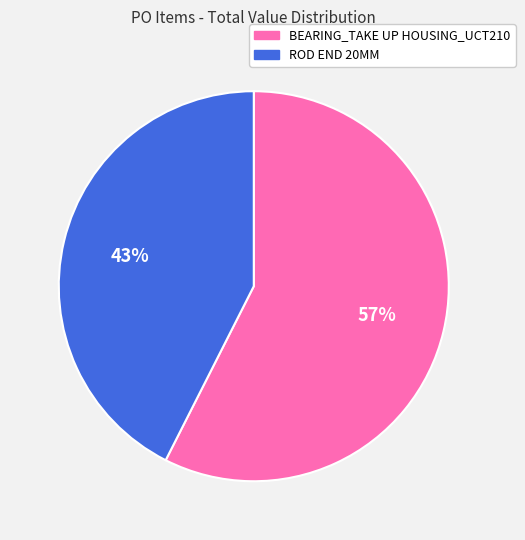

How many segments does this pie chart have?

2